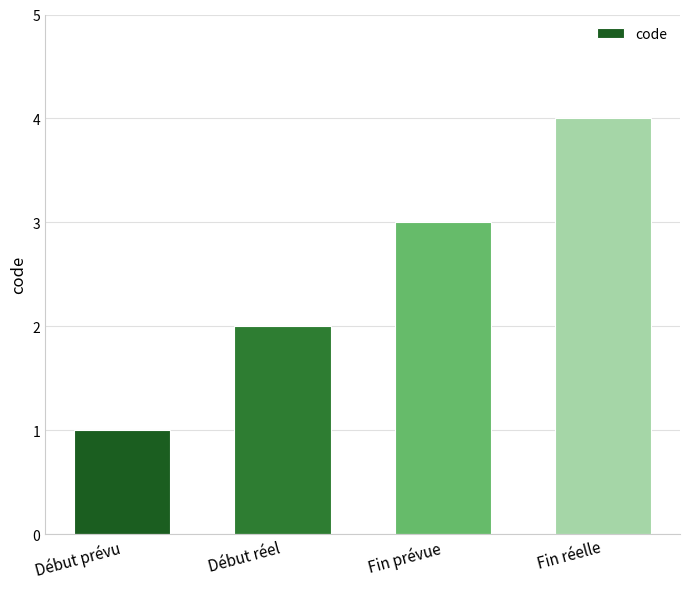

The chart shows a value of 6 at Fin réelle. True or false?

False